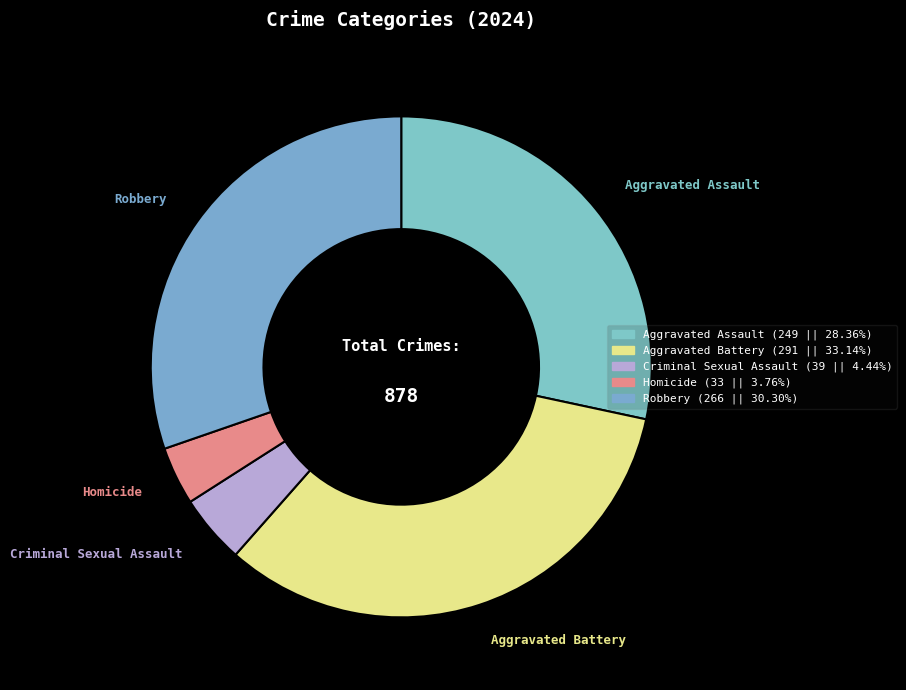

Is there any slice that represents more than half of the pie?

No